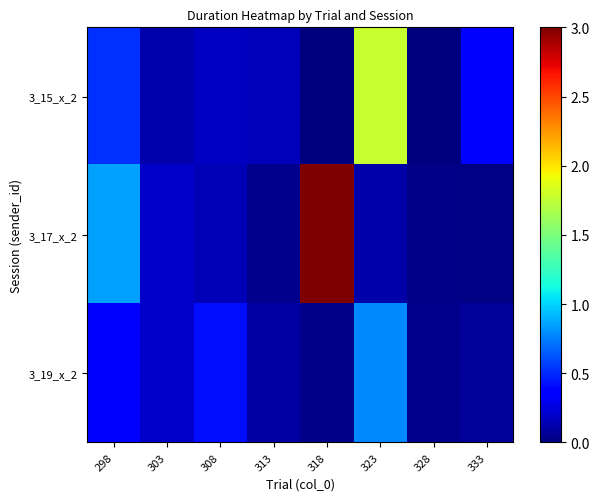

Count the number of data series in this chart.

3